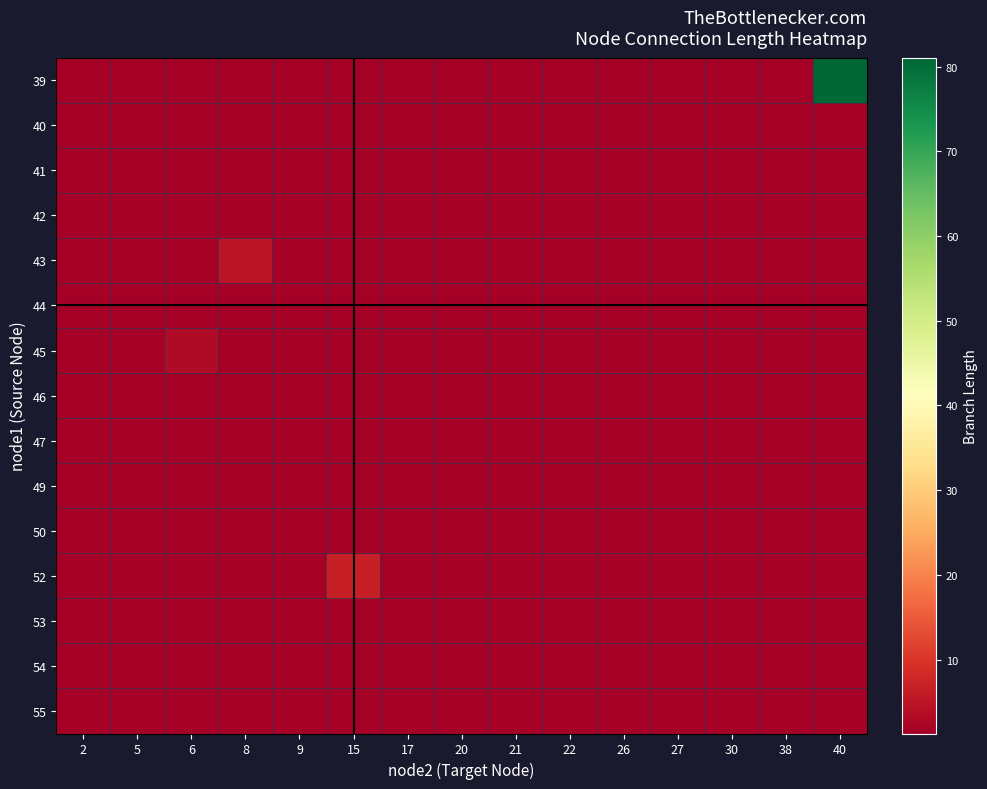

Reading left to right, extract all data points from this chart.

39: 2=1.3	5=1.3	6=1.3	8=1.3	9=1.3	15=1.3	17=1.3	20=1.3	21=1.3	22=1.3	26=1.3	27=1.3	30=1.3	38=1.3	40=81.0
40: 2=1.3	5=1.3	6=1.3	8=1.3	9=1.3	15=1.3	17=1.3	20=1.3	21=1.3	22=1.3	26=1.3	27=1.3	30=1.3	38=1.3	40=1.3
41: 2=1.3	5=1.3	6=1.3	8=1.3	9=1.3	15=1.3	17=1.3	20=1.3	21=1.3	22=1.3	26=1.3	27=1.3	30=1.3	38=1.3	40=1.3
42: 2=1.3	5=1.3	6=1.3	8=1.3	9=1.3	15=1.3	17=1.3	20=1.3	21=1.3	22=1.3	26=1.3	27=1.3	30=1.3	38=1.3	40=1.3
43: 2=1.3	5=1.3	6=1.3	8=4.8	9=1.3	15=1.3	17=1.3	20=1.3	21=1.3	22=1.3	26=1.3	27=1.3	30=1.3	38=1.3	40=1.3
44: 2=1.3	5=1.3	6=1.3	8=1.3	9=1.3	15=1.3	17=1.3	20=1.3	21=1.3	22=1.3	26=1.3	27=1.3	30=1.3	38=1.3	40=1.3
45: 2=1.3	5=1.3	6=3.3	8=1.3	9=1.3	15=1.3	17=1.3	20=1.3	21=1.3	22=1.3	26=1.3	27=1.3	30=1.3	38=1.3	40=1.3
46: 2=1.3	5=1.3	6=1.3	8=1.3	9=1.3	15=1.3	17=1.3	20=1.3	21=1.3	22=1.3	26=1.3	27=1.3	30=1.3	38=1.3	40=1.3
47: 2=1.3	5=1.3	6=1.3	8=1.3	9=1.3	15=1.3	17=1.3	20=1.3	21=1.3	22=1.3	26=1.3	27=1.3	30=1.3	38=1.3	40=1.3
49: 2=1.3	5=1.3	6=1.3	8=1.3	9=1.3	15=1.3	17=1.3	20=1.3	21=1.3	22=1.3	26=1.3	27=1.3	30=1.3	38=1.3	40=1.3
50: 2=1.3	5=1.3	6=1.3	8=1.3	9=1.3	15=1.3	17=1.3	20=1.3	21=1.3	22=1.3	26=1.3	27=1.3	30=1.3	38=1.3	40=1.3
52: 2=1.3	5=1.3	6=1.3	8=1.3	9=1.3	15=6.8	17=1.3	20=1.3	21=1.3	22=1.3	26=1.3	27=1.3	30=1.3	38=1.3	40=1.3
53: 2=1.3	5=1.3	6=1.3	8=1.3	9=1.3	15=1.3	17=1.3	20=1.3	21=1.3	22=1.3	26=1.3	27=1.3	30=1.3	38=1.3	40=1.3
54: 2=1.3	5=1.3	6=1.3	8=1.3	9=1.3	15=1.3	17=1.3	20=1.3	21=1.3	22=1.3	26=1.3	27=1.3	30=1.3	38=1.3	40=1.3
55: 2=1.3	5=1.3	6=1.3	8=1.3	9=1.3	15=1.3	17=1.3	20=1.3	21=1.3	22=1.3	26=1.3	27=1.3	30=1.3	38=1.3	40=1.3